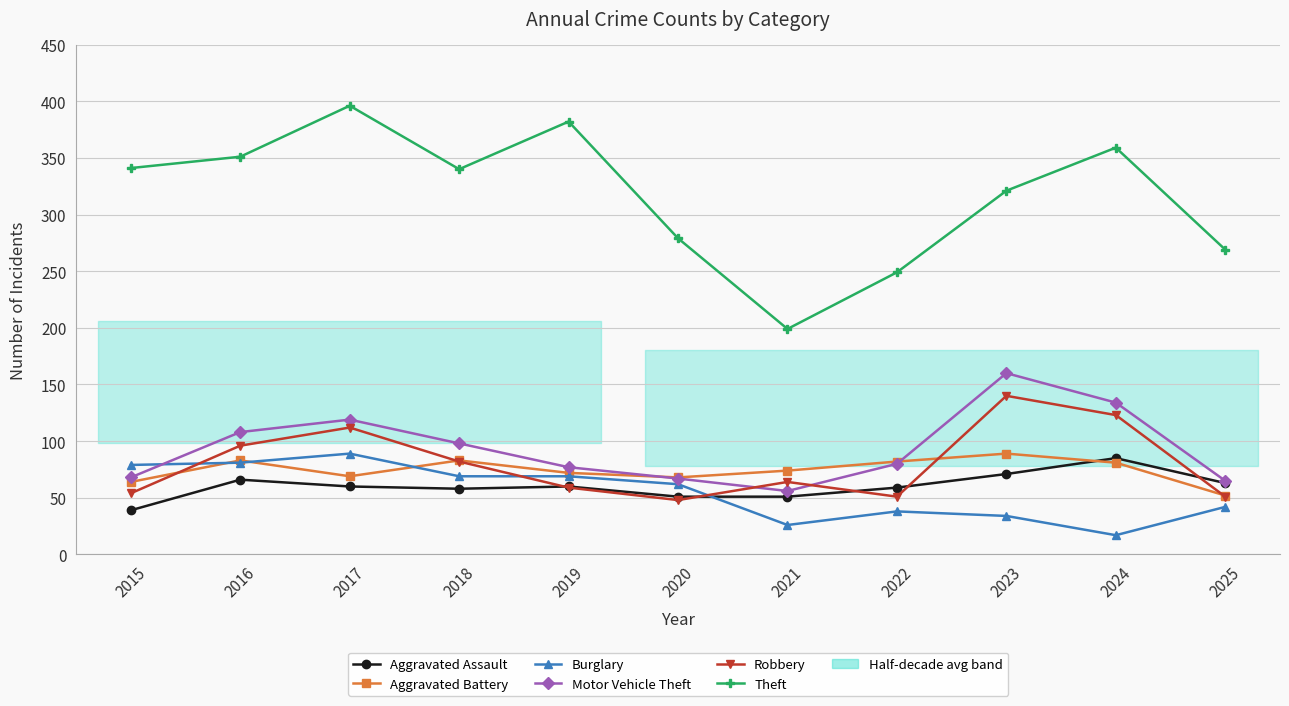

How many series are shown in this chart?

6